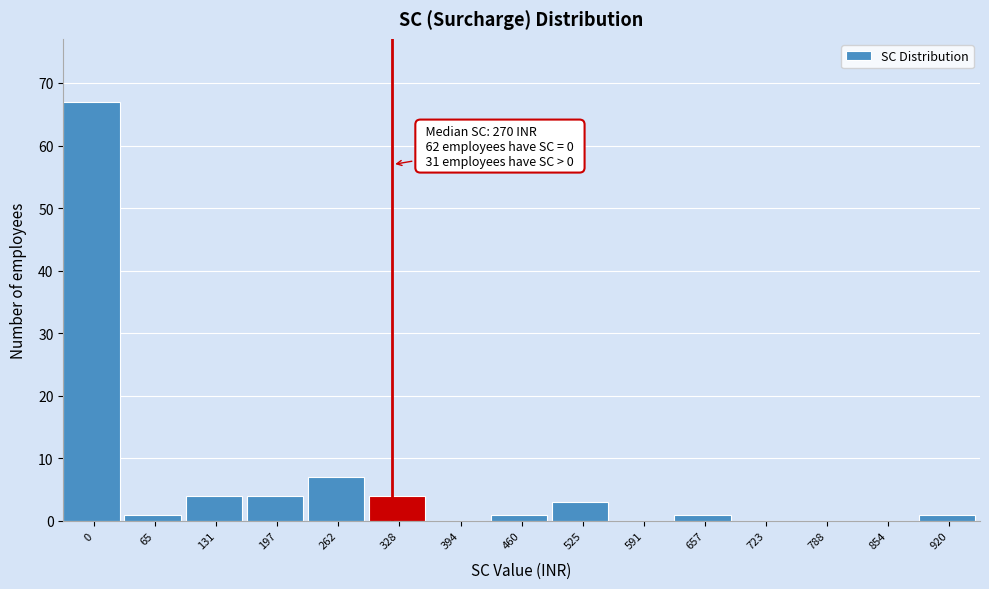

Reading left to right, transcribe all the data shown in this chart.

0=67	65=1	131=4	197=4	262=7	328=4	394=0	460=1	525=3	591=0	657=1	723=0	788=0	854=0	920=1